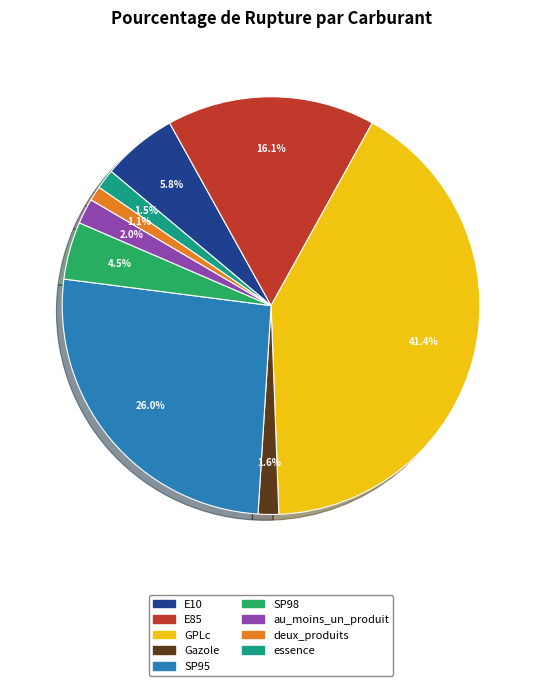

True or false: E10 accounts for 21% of the total.

False